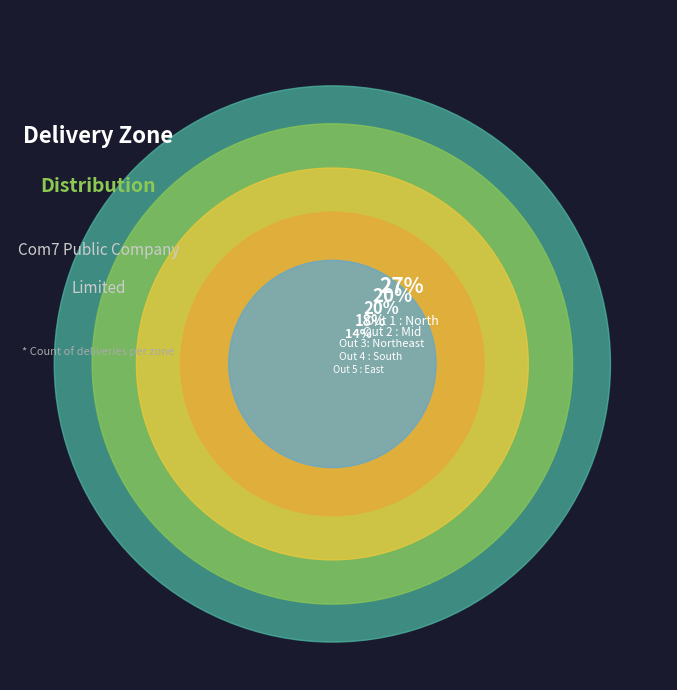

What percentage do Out 1 : North and Out 2 : Mid together represent?

46.9%